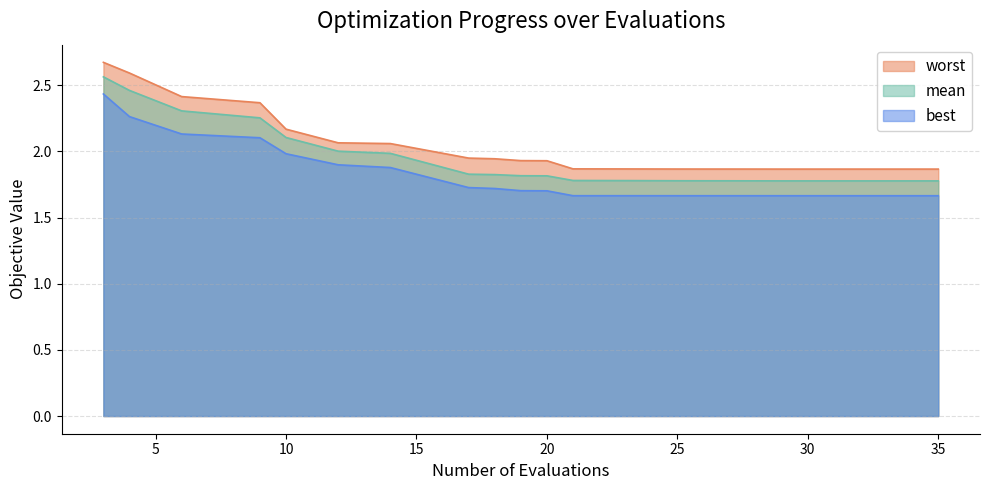

Which series has the widest spread of values?

worst